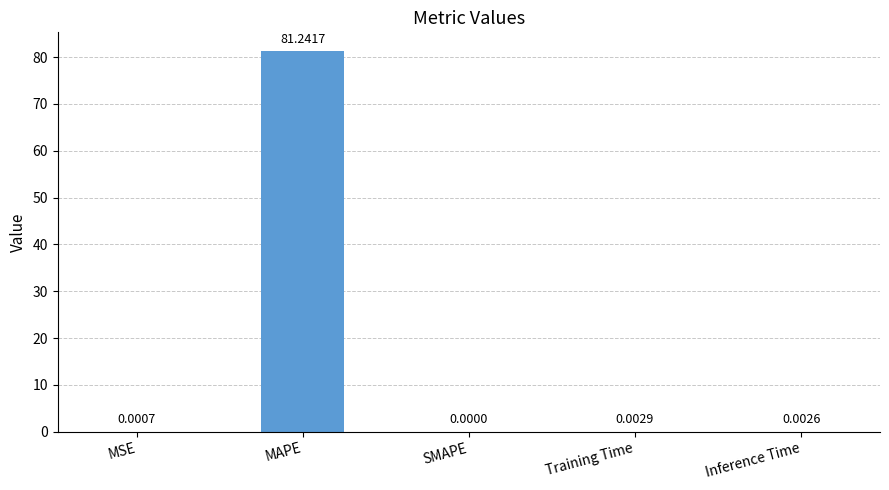

How many series are shown in this chart?

1